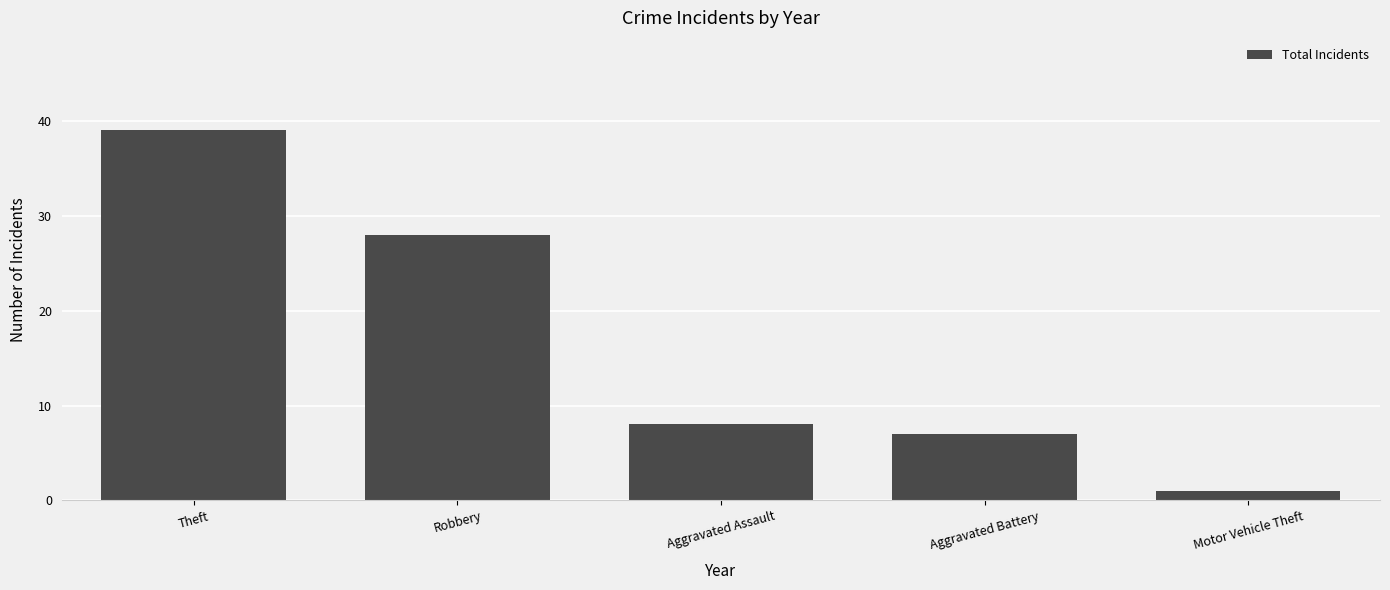

What is the sum of the values at Aggravated Assault and Theft?

47